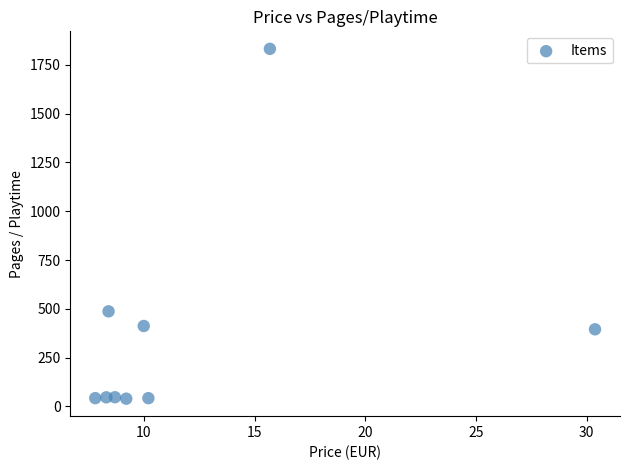

What Y value in the scatter plot is closest to 935?

487.0